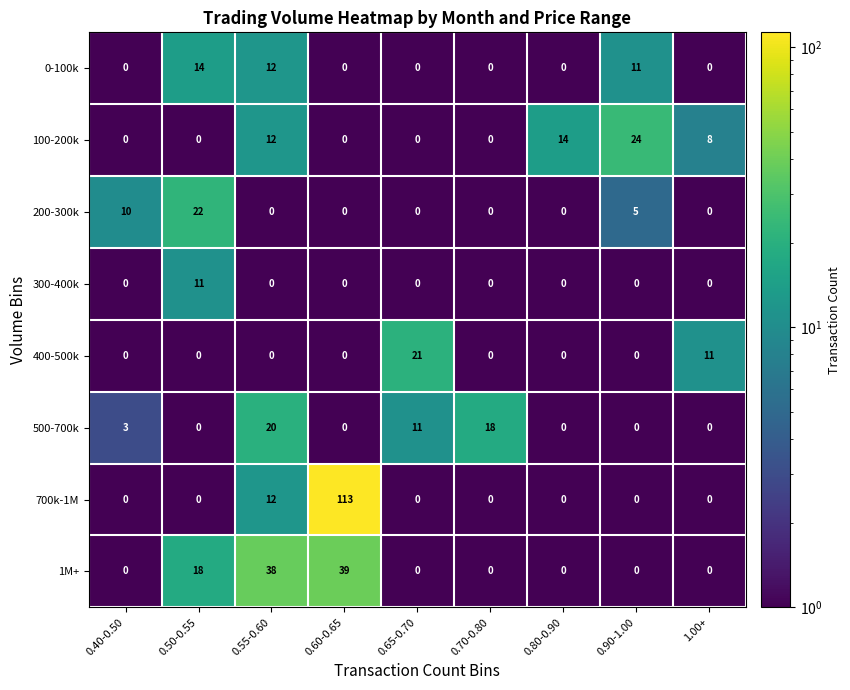

What is the difference between the maximum and minimum values in the 200-300k series?

22